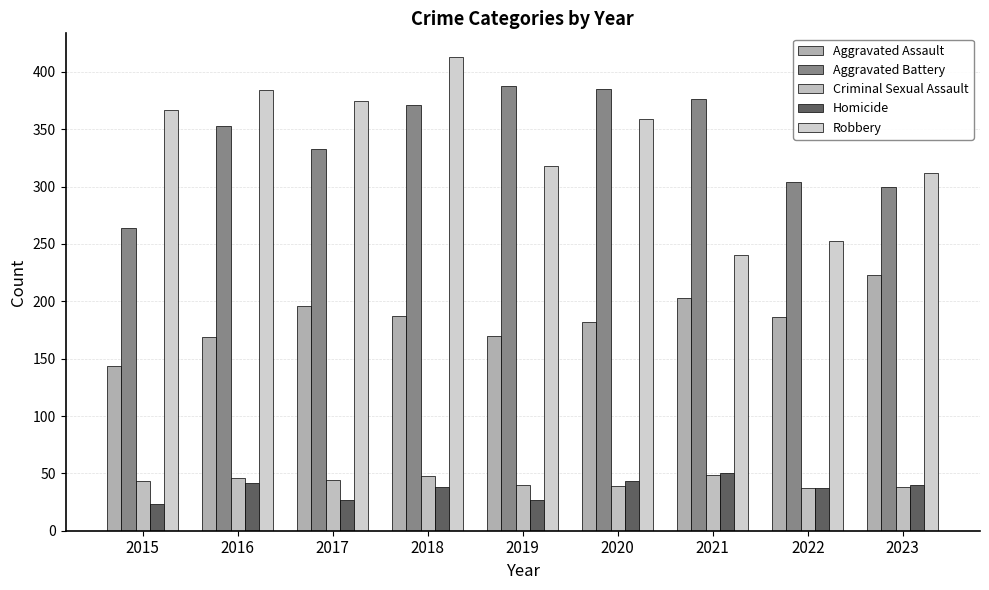

What is the value of the Aggravated Assault bar at the 4th from the left?

187